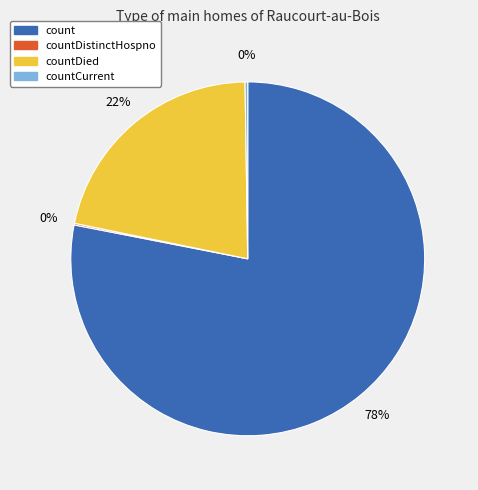

To the nearest percent, what is the difference between the largest and smallest slice percentages?

78%